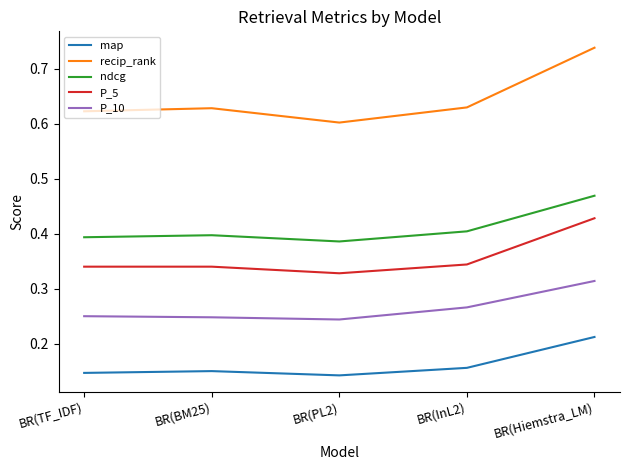

The value of recip_rank at BR(TF_IDF) is 1.0. True or false?

False